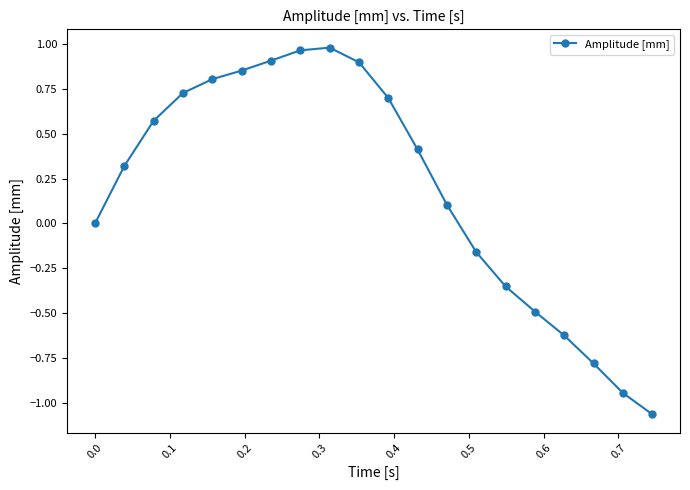

What is the sum of all values?

3.8